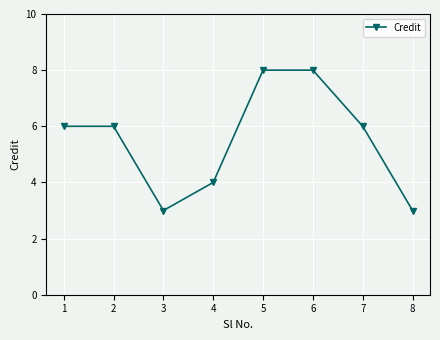

The chart shows a value of 3 at 8. True or false?

True